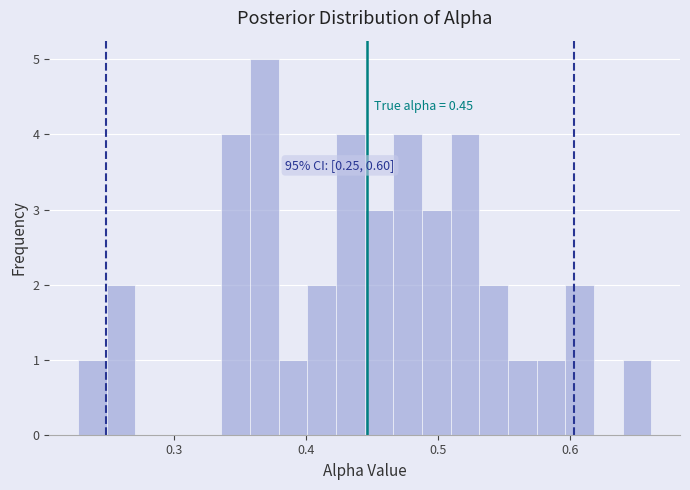

Around what value on the x-axis is the tallest bar? Give the approximate position of its centre, as read against the axis.

0.37